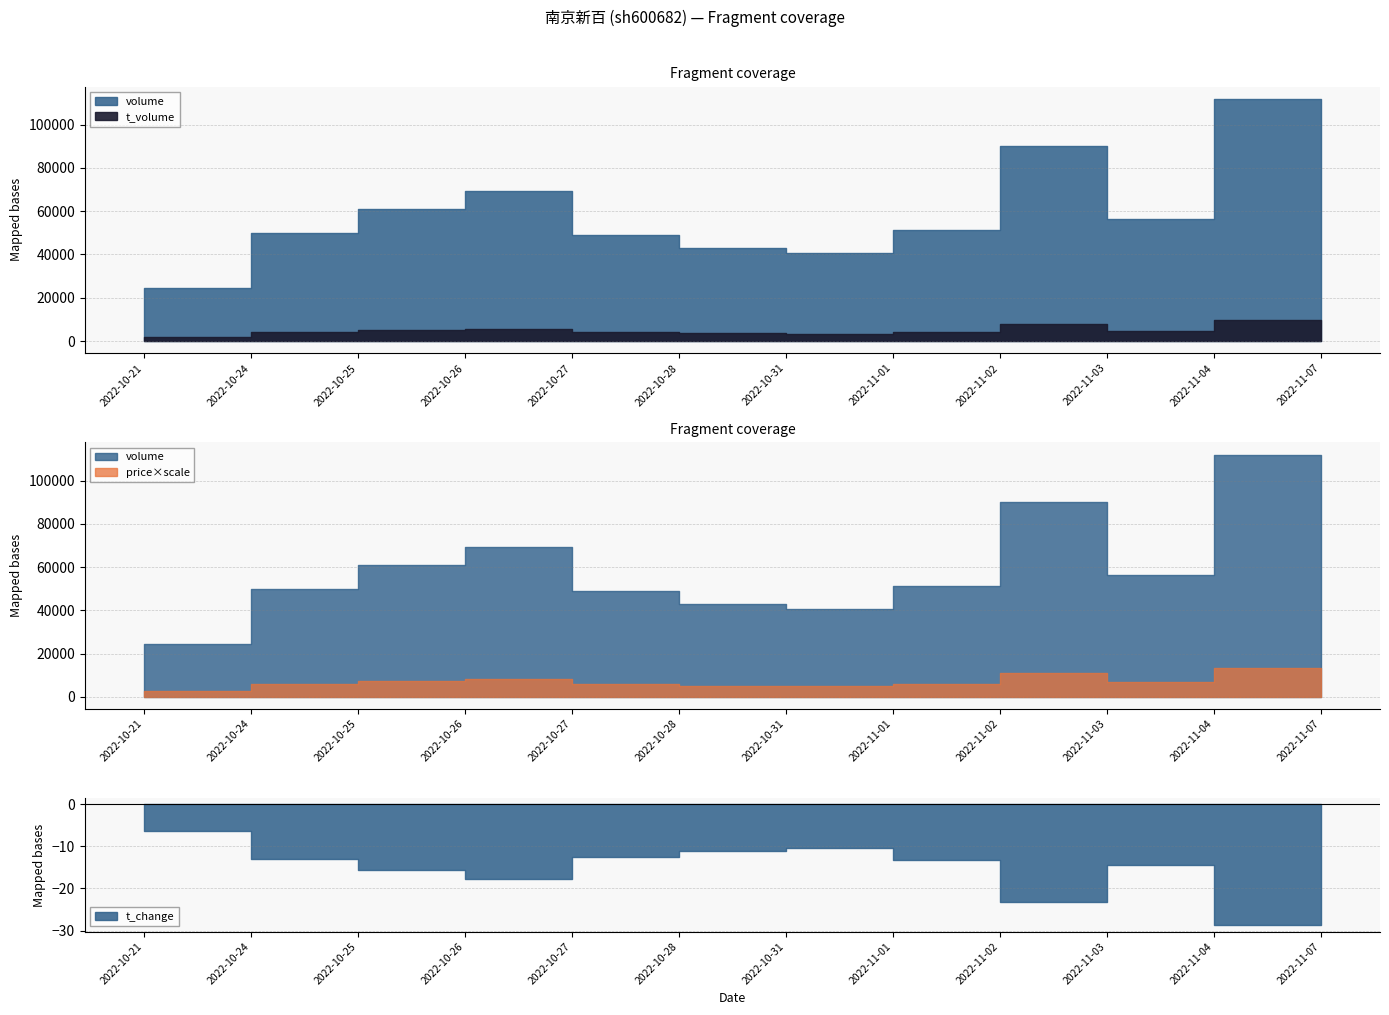

At which label is price closest to 8?

2022-10-25